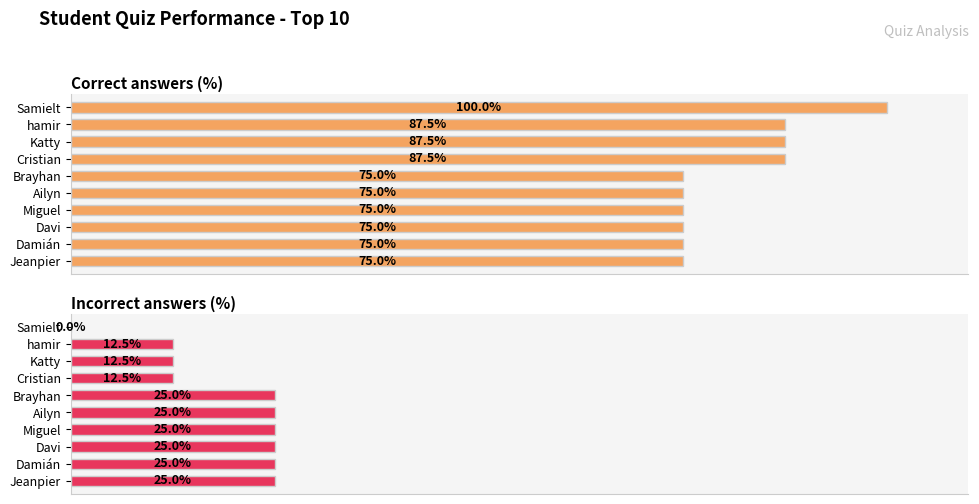

Is it true that Correct answers (%) equals 53.0 at Samielt?

False